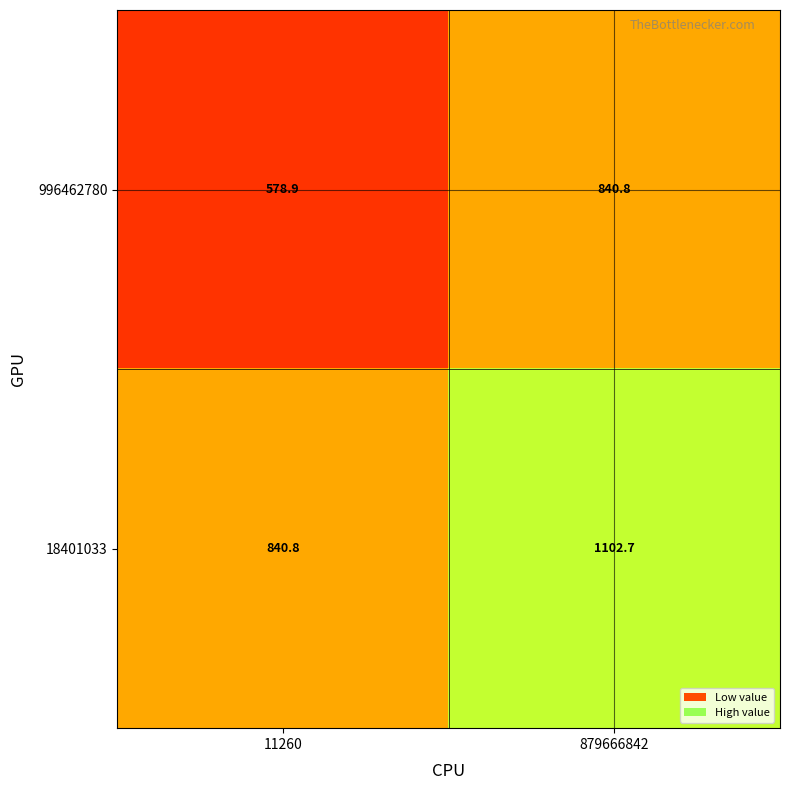

At which category is the sum across all series the highest?

879666842